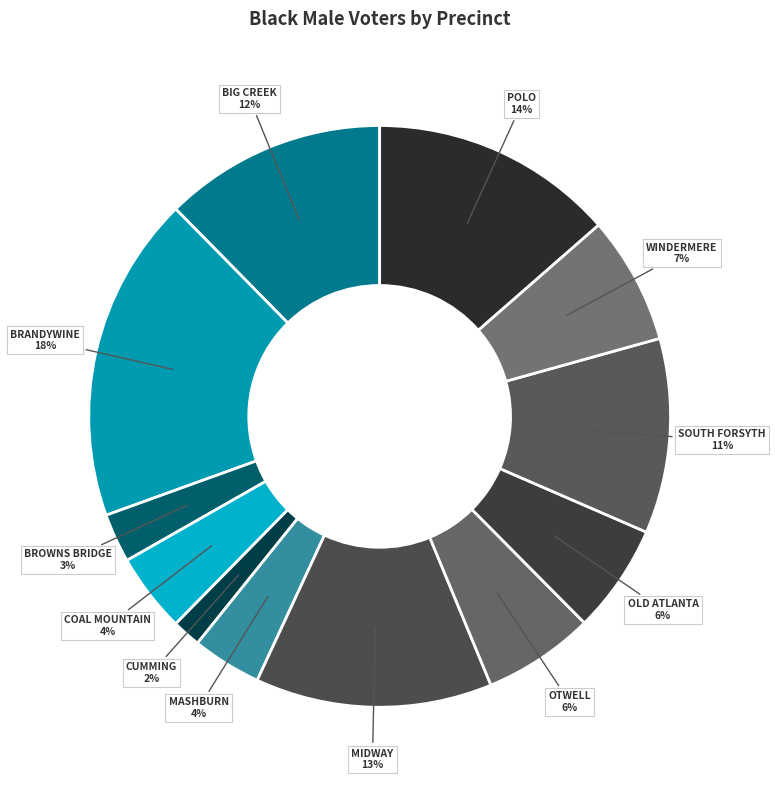

How many slices are in this pie chart?

12